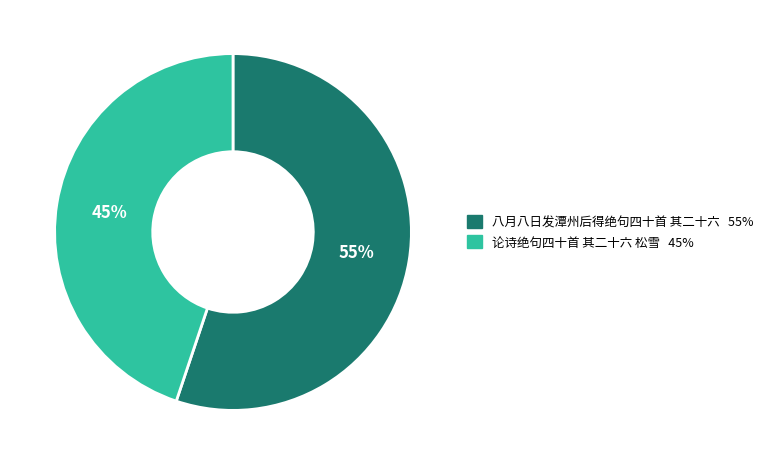

To the nearest percent, what is the combined percentage of 八月八日发潭州后得绝句四十首 其二十六 and 论诗绝句四十首 其二十六 松雪?

100%